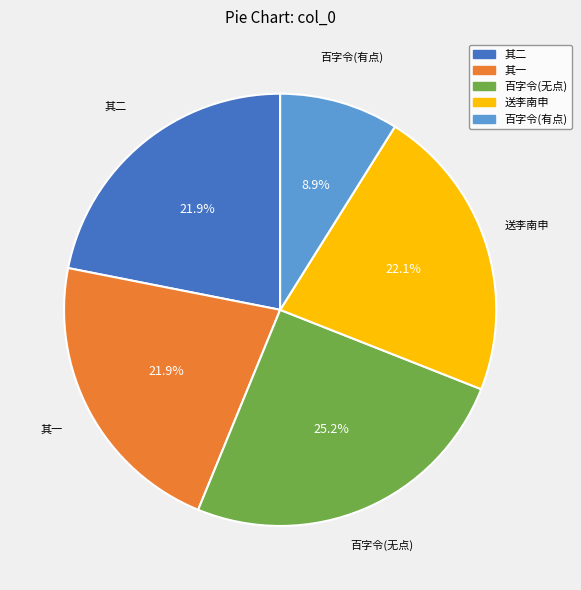

What is the largest slice in the pie chart?

百字令(无点)